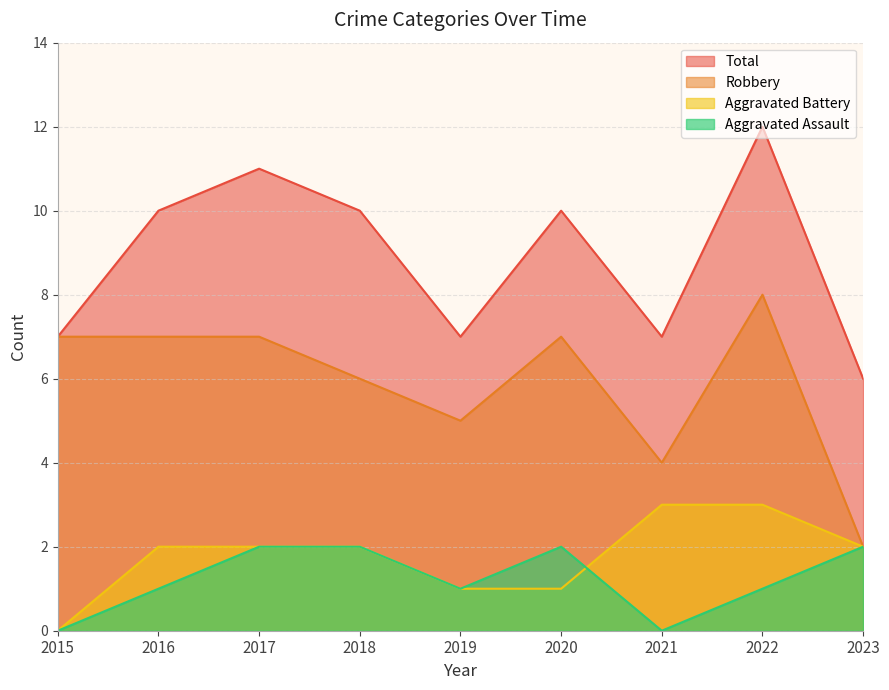

True or false: Robbery has more than 0 interior local peaks.

True